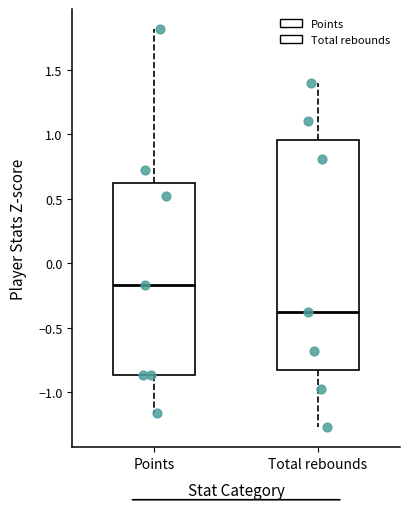

Comparing the boxes themselves (not the whiskers), which one is the tallest?

Total rebounds